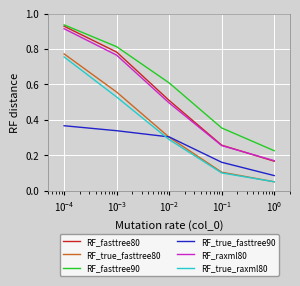

Which series has the widest spread of values?

RF_fasttree80